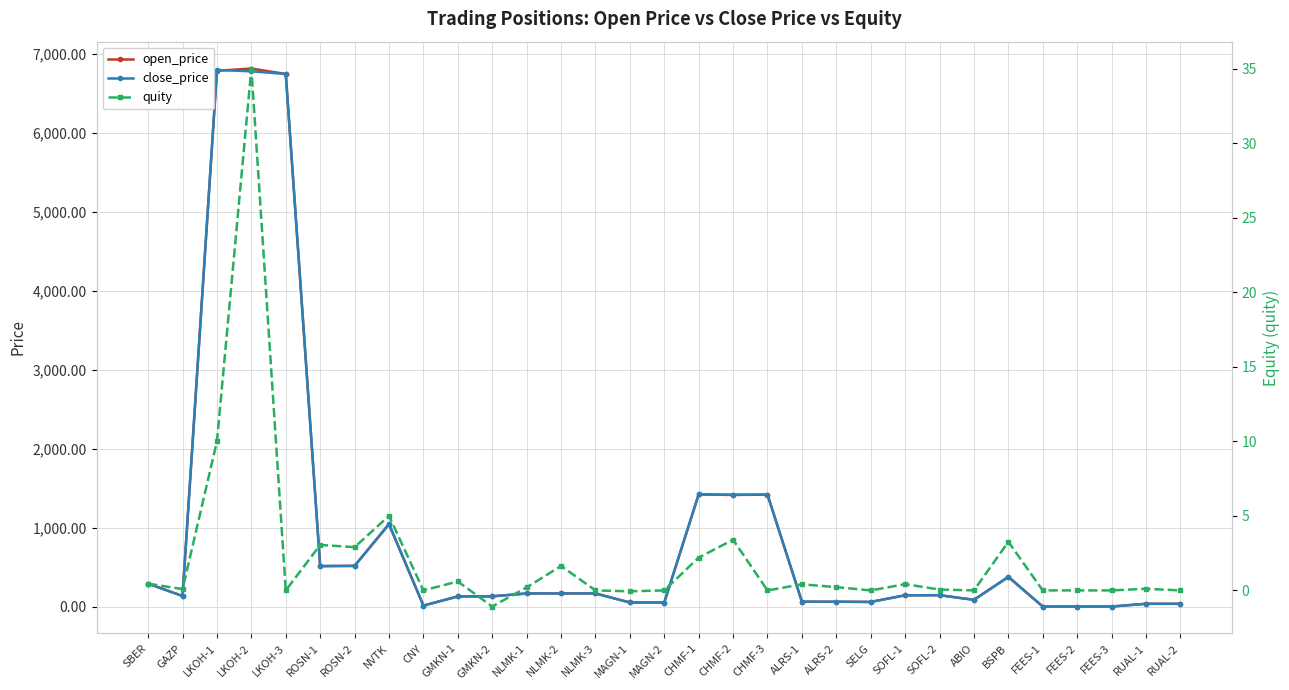

The close_price series shows 28.9 at SELG. True or false?

False